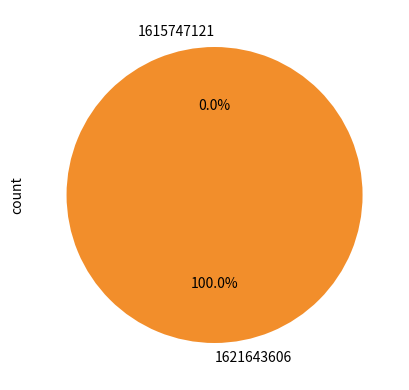

How many slices are in this pie chart?

2